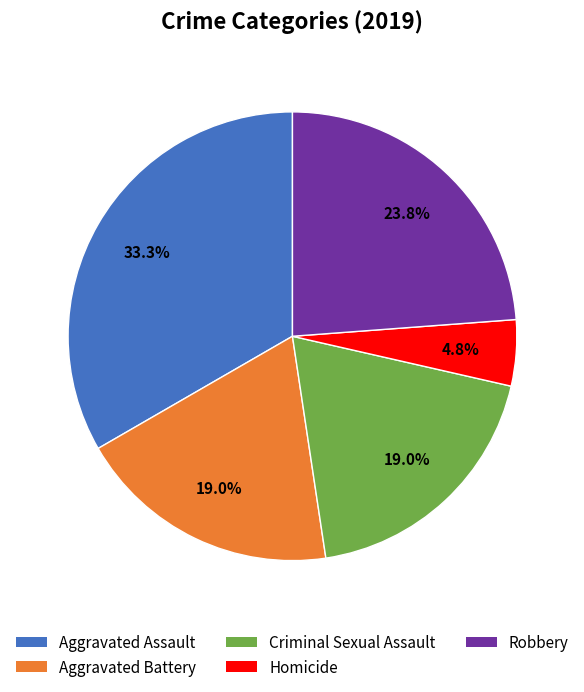

To the nearest percent, what portion does Criminal Sexual Assault represent?

19%